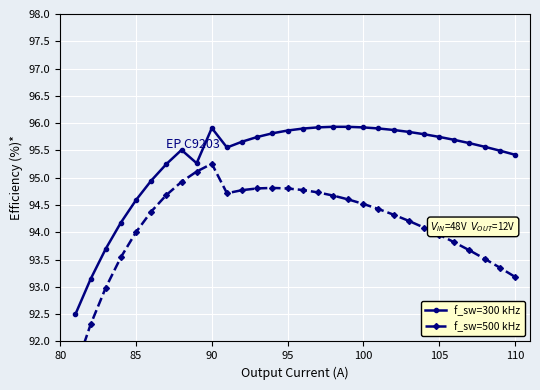

How many interior local valleys does the f_sw=300 kHz series have?

2